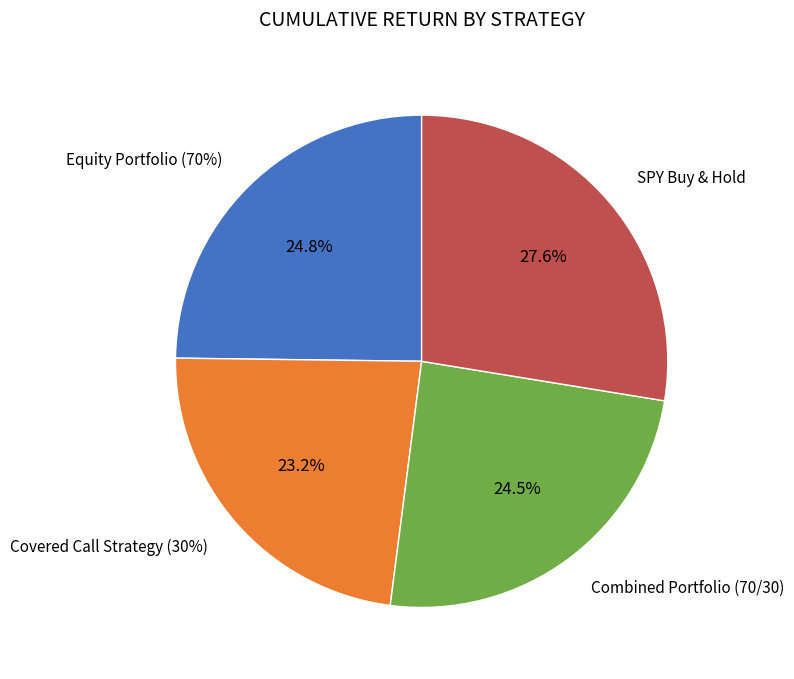

To the nearest percent, what portion does SPY Buy & Hold represent?

28%